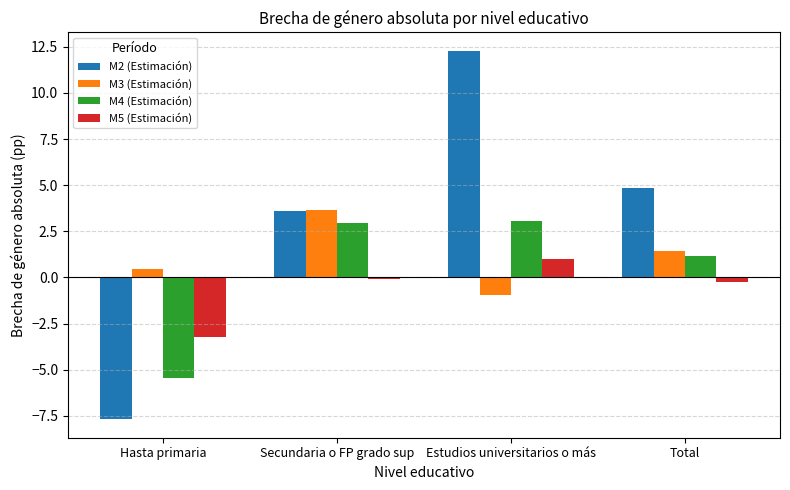

At how many categories does at least one series exceed -5?

4